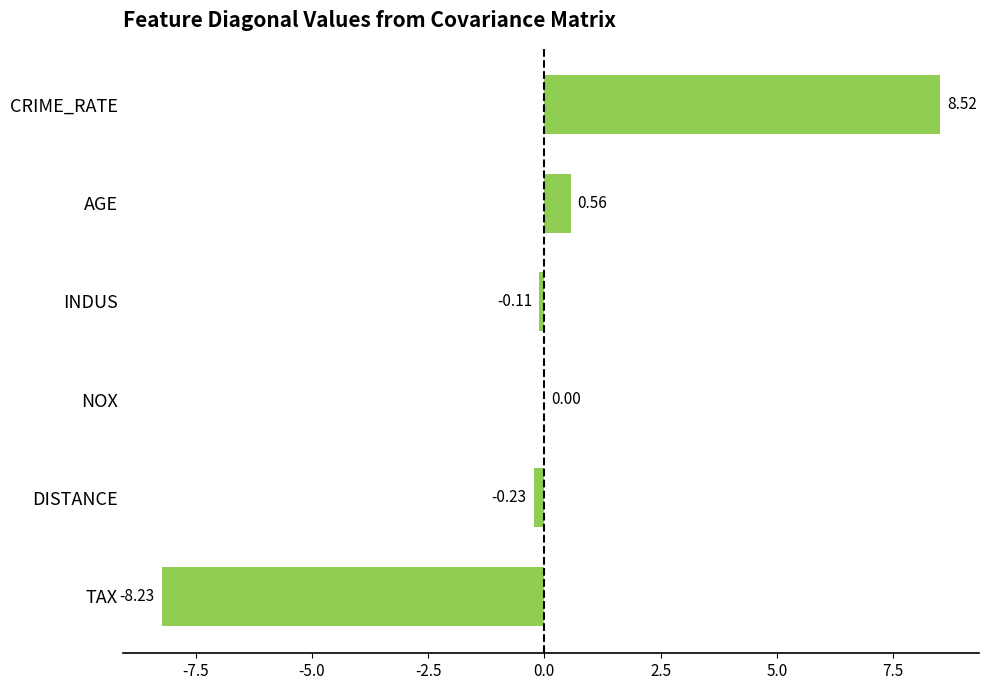

What is the change in value from CRIME_RATE to AGE?

-8.0